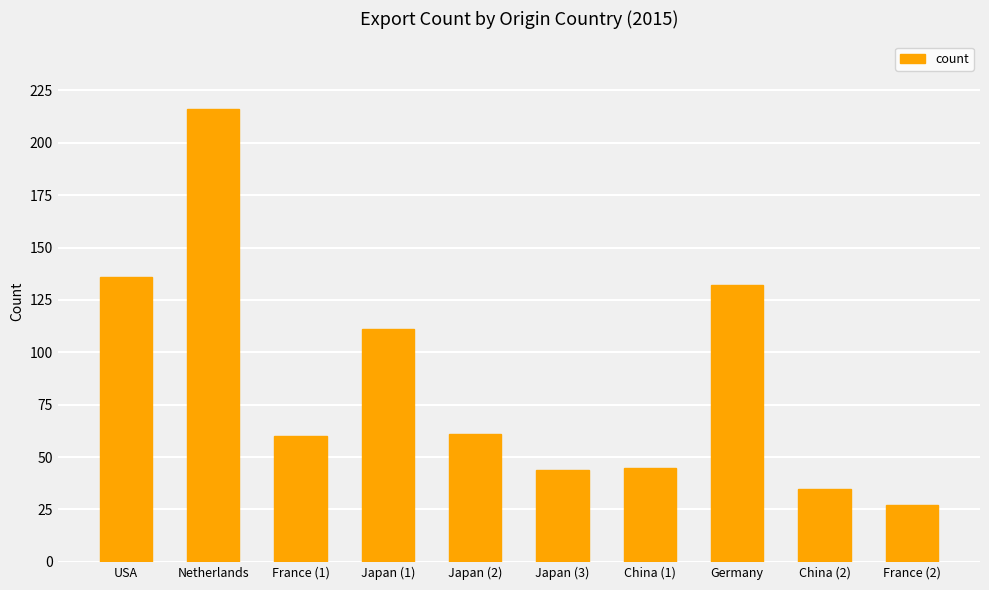

What is the approximate value at France (1), to the nearest 5?

60